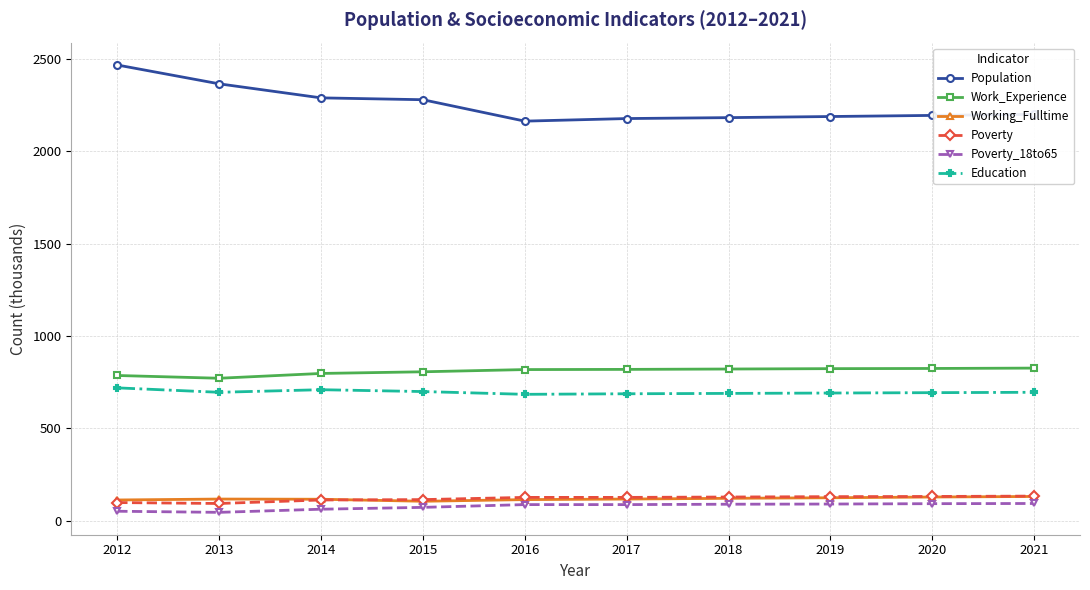

True or false: Work_Experience has a value of 519 at 2019.

False